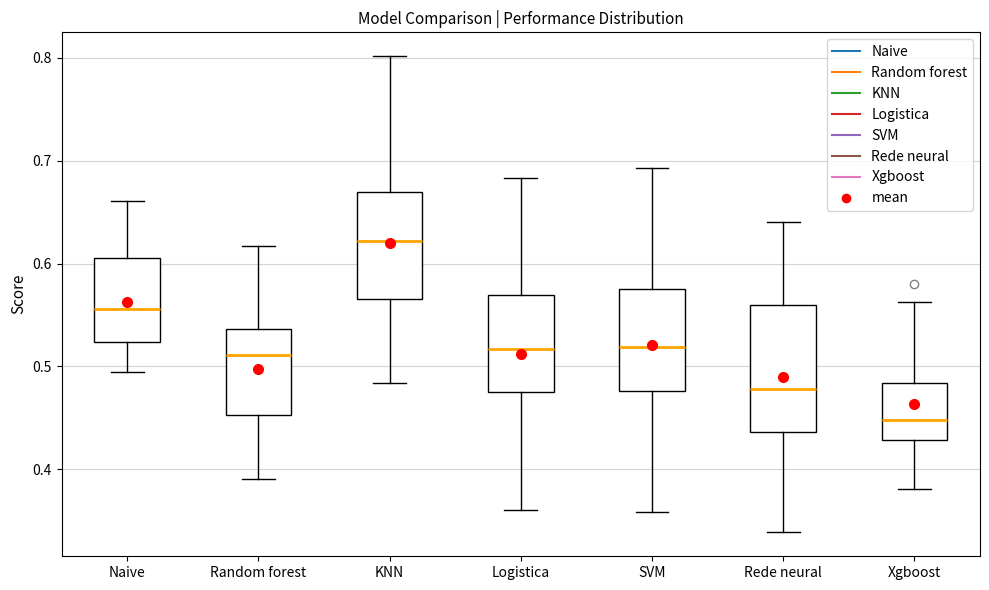

Reading left to right, read every box against the y-axis: the position of its median line, the range the box covers, and the ends of its whiskers. The values are not printed on the chart, so give them approximately, as read against the axis.

Naive: median 0.56, box 0.52 to 0.61, whiskers 0.49 to 0.66
Random forest: median 0.51, box 0.45 to 0.54, whiskers 0.39 to 0.62
KNN: median 0.62, box 0.57 to 0.67, whiskers 0.48 to 0.80
Logistica: median 0.52, box 0.47 to 0.57, whiskers 0.36 to 0.68
SVM: median 0.52, box 0.48 to 0.58, whiskers 0.36 to 0.69
Rede neural: median 0.48, box 0.44 to 0.56, whiskers 0.34 to 0.64
Xgboost: median 0.45, box 0.43 to 0.48, whiskers 0.38 to 0.56